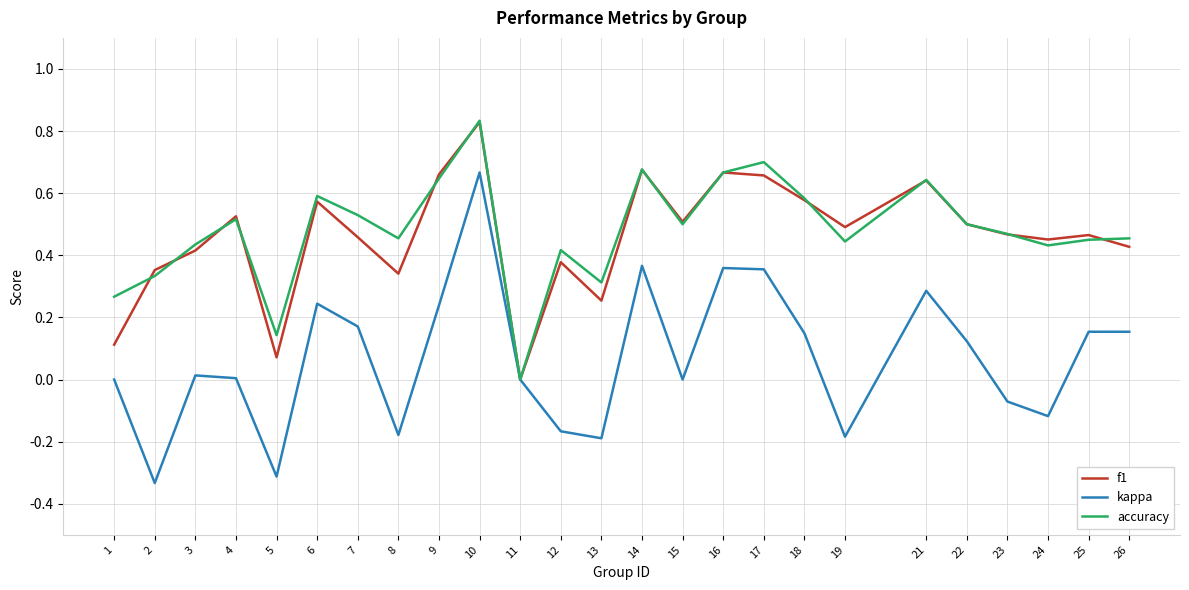

The value of kappa at 21 is 0.3. True or false?

True